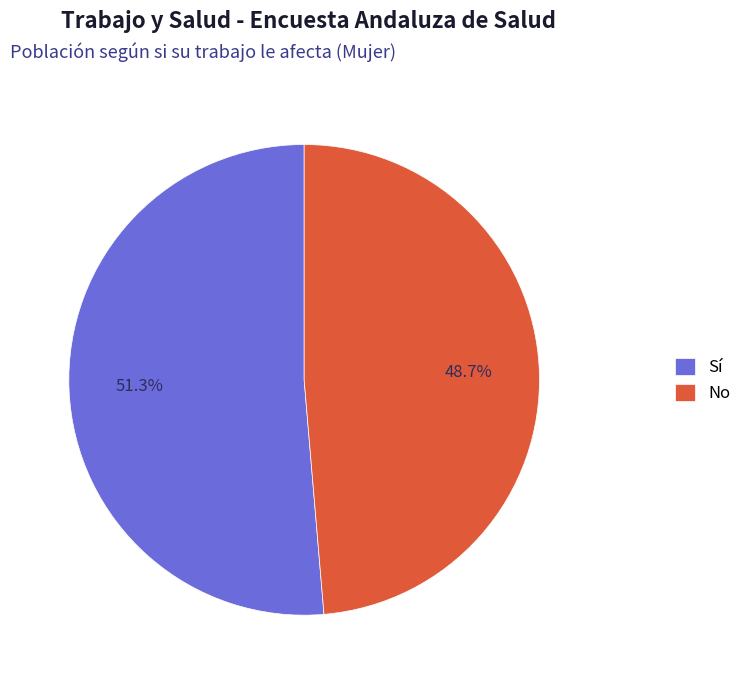

What is the smallest slice in the pie chart?

No